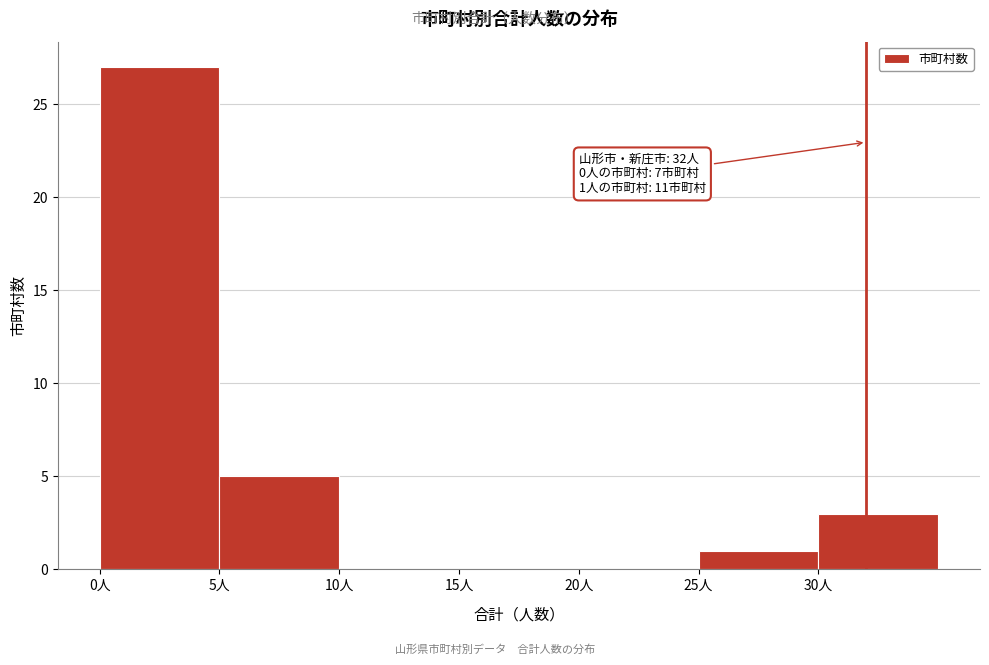

Over which range of the x-axis is the bar tallest?

0 to 5